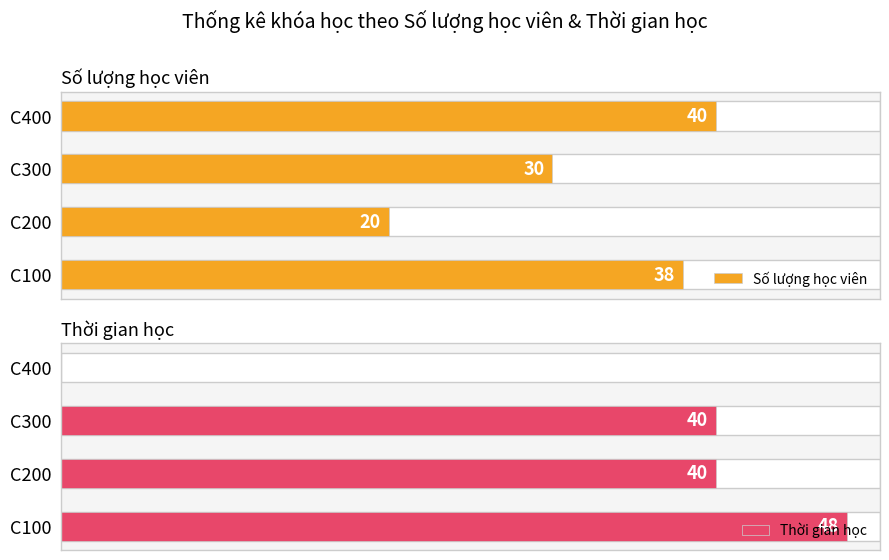

Reading right to left, extract all data points from this chart.

Số lượng học viên: 40	30	20	38
Thời gian học: 0	40	40	48